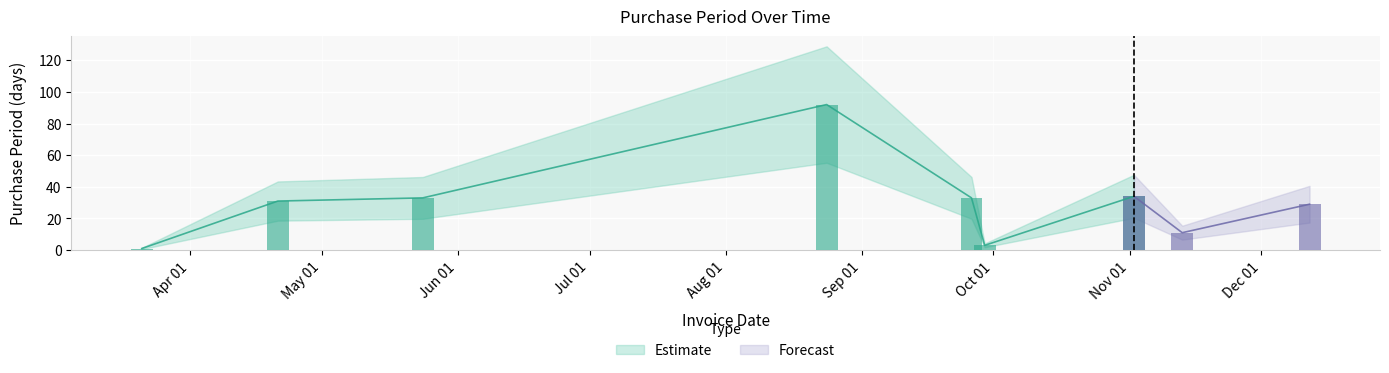

What position from the left is 2017-04-21?

2